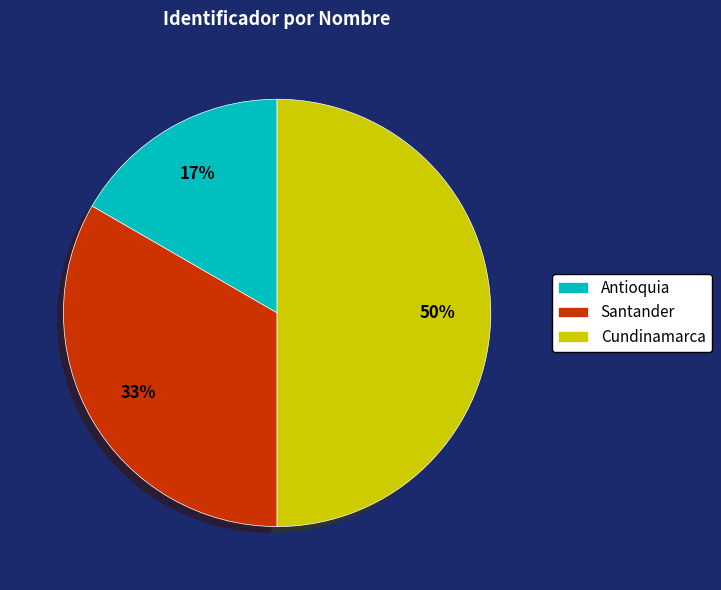

What is the ratio of the value at Cundinamarca to the value at Santander?

1.5